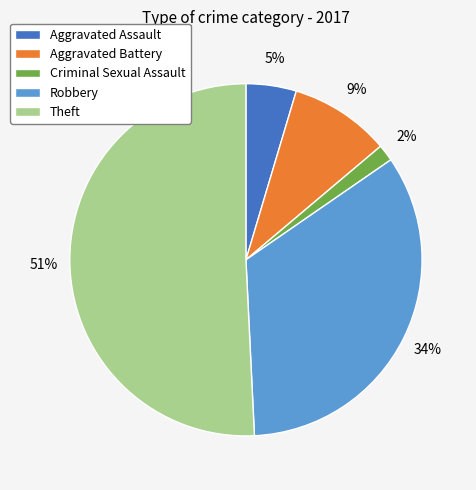

To the nearest percent, what is the difference between the largest and smallest slice percentages?

49%